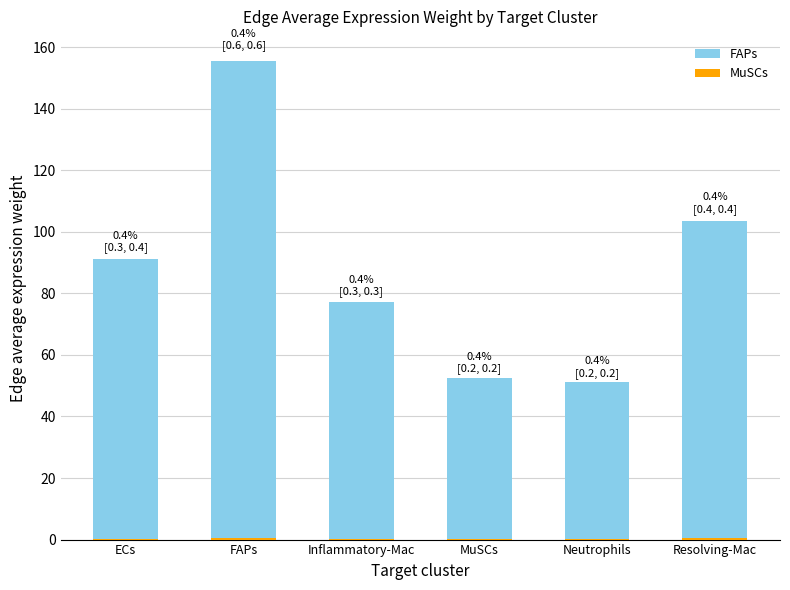

Which series has the largest total across all categories?

FAPs